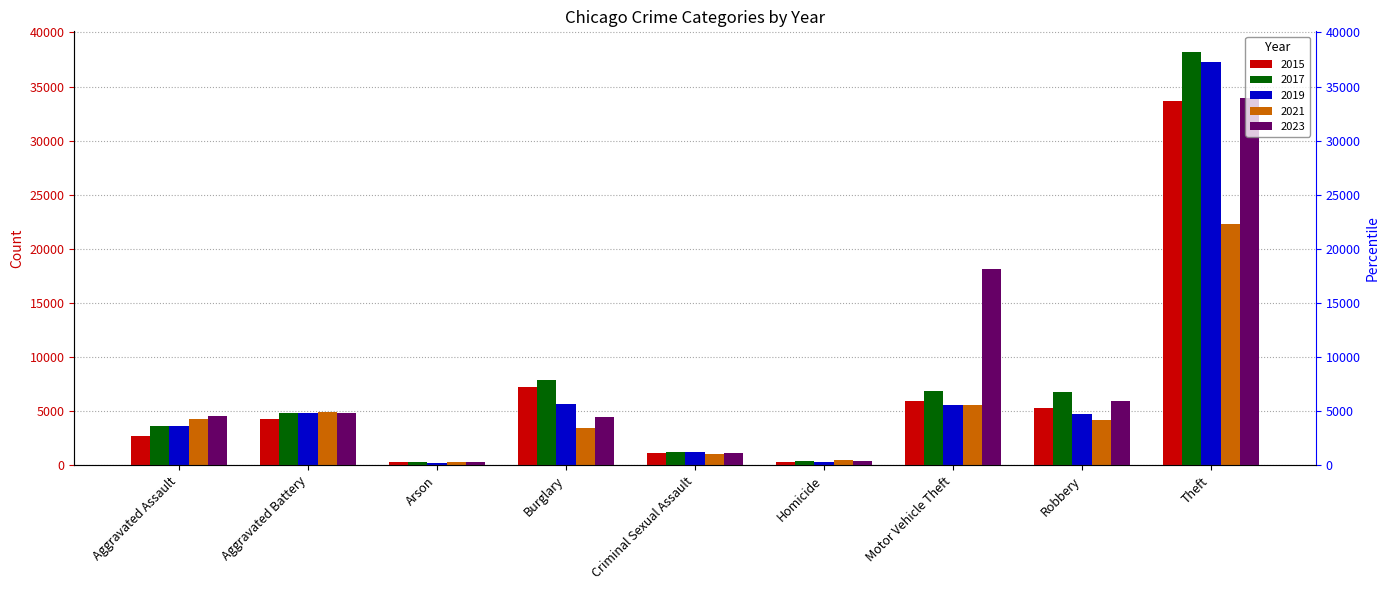

Rank the series by their maximum value, from lowest to highest.

2021, 2015, 2023, 2019, 2017